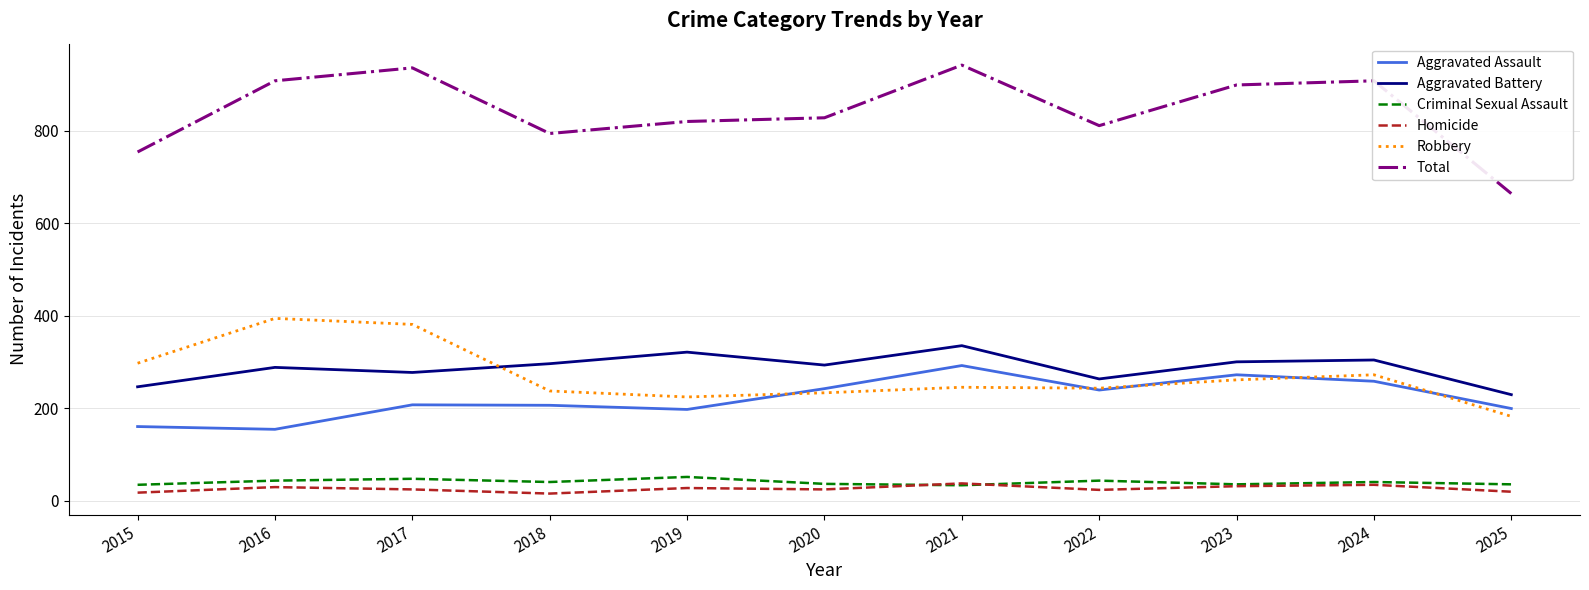

What is the lowest value of the Aggravated Assault series?

154